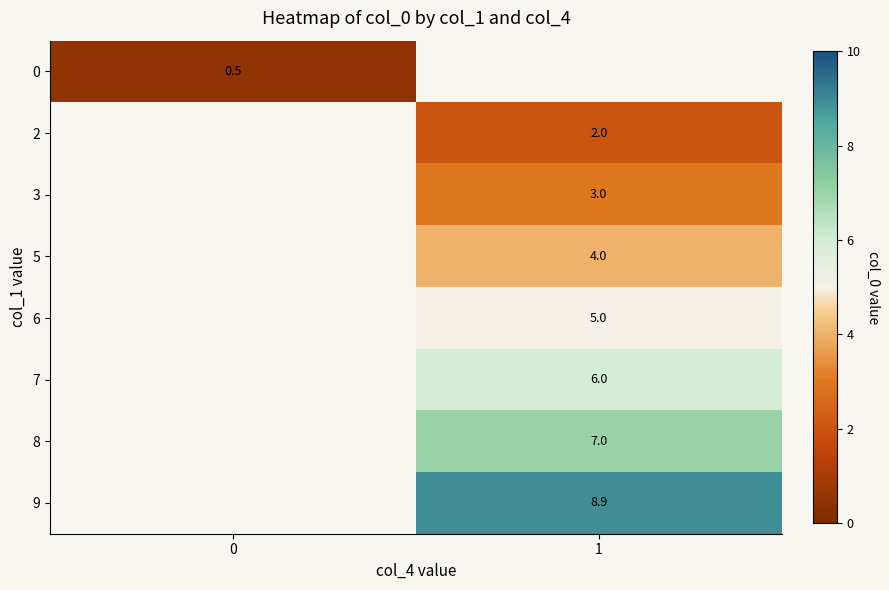

The 6 series shows 5.0 at 1. True or false?

True